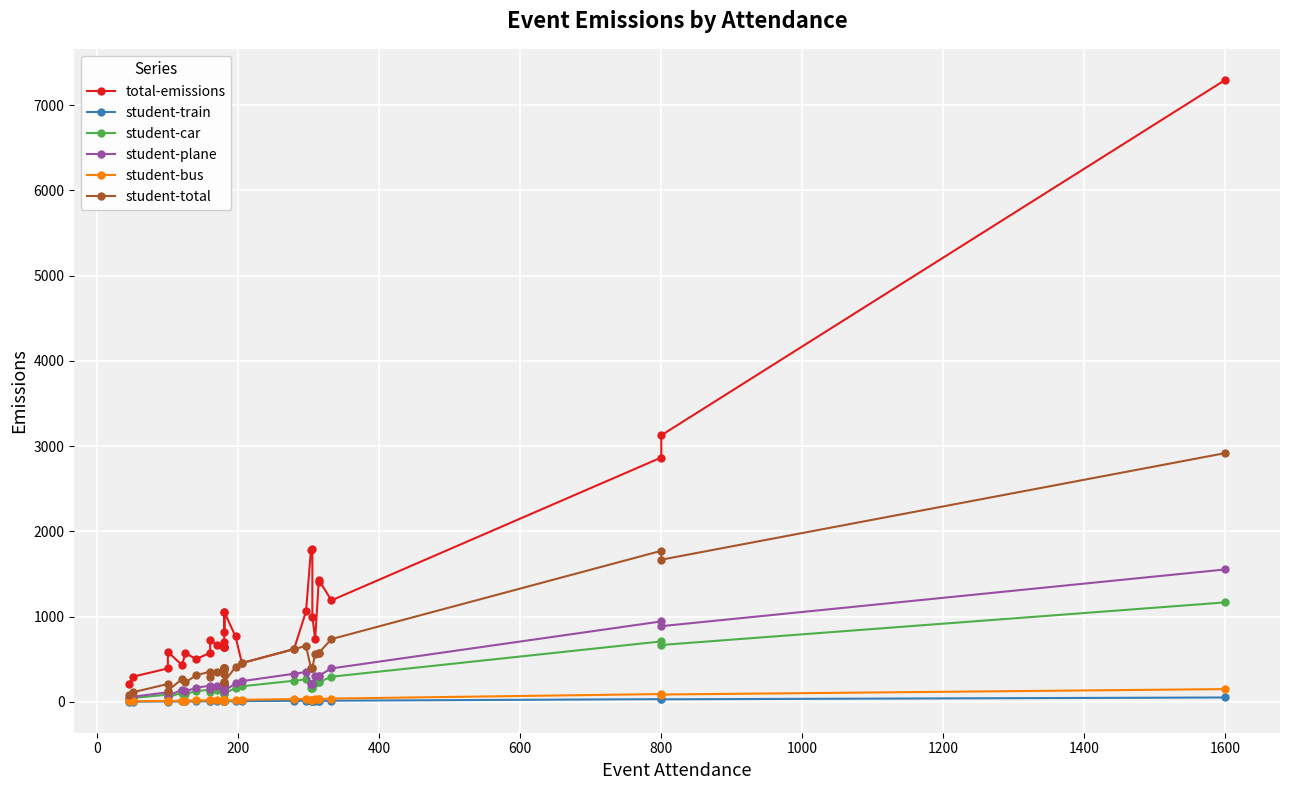

How many interior local valleys does the total-emissions series have?

7